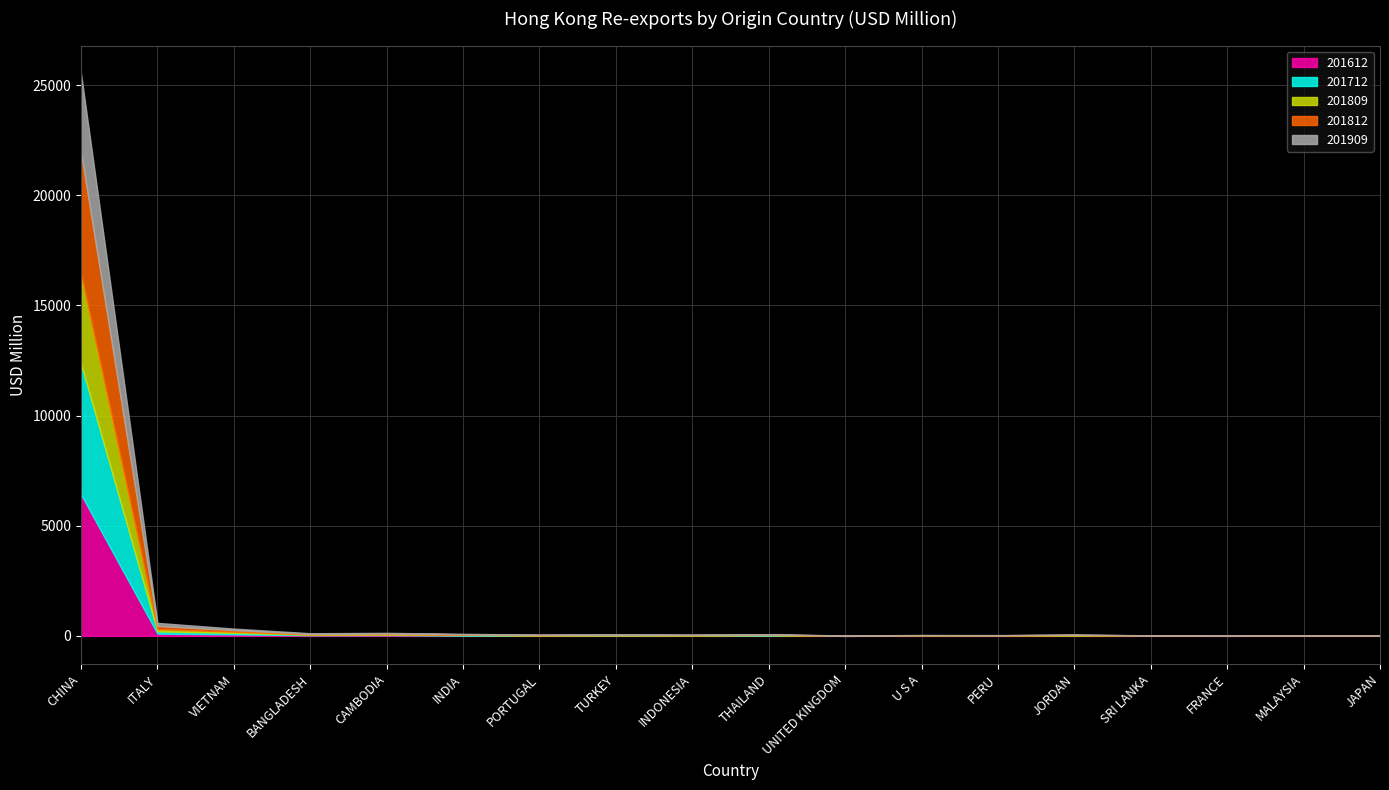

What is the spread (max minus min) of values at MALAYSIA?

2.0